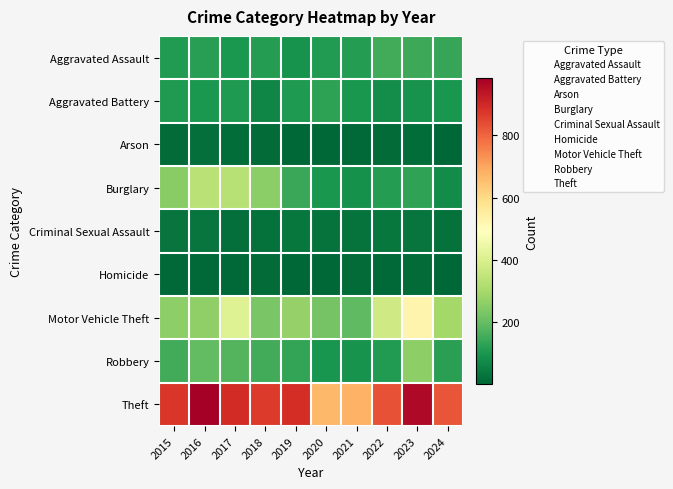

Which category has the lowest value across all series?

2024